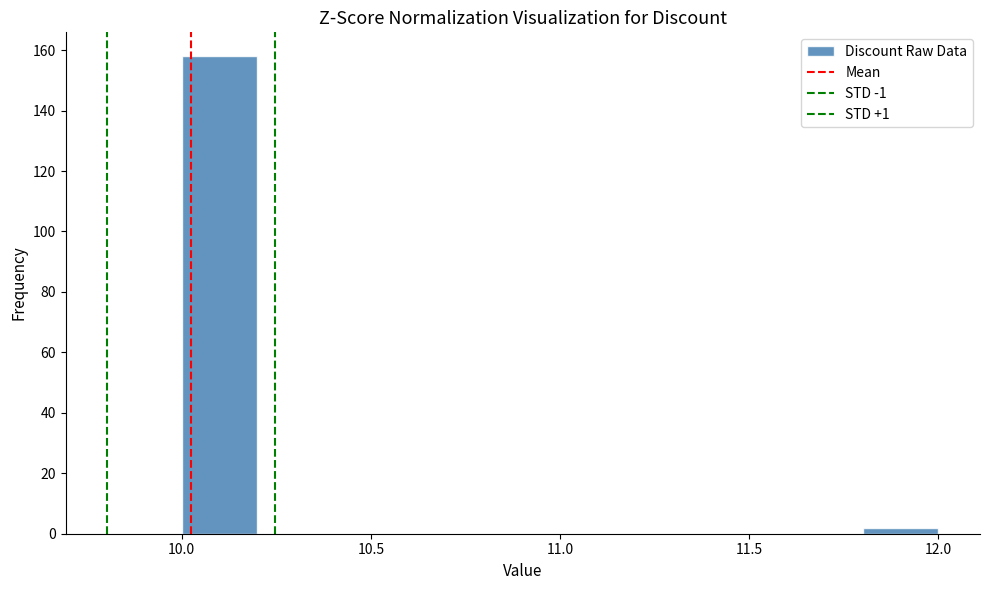

Reading left to right, list every bar in this chart as the range it spans on the x-axis followed by its height. The values are not printed on the chart, so give them approximately, as read against the axis.

10.0 to 10.2: 158
10.2 to 10.4: 0
10.4 to 10.6: 0
10.6 to 10.8: 0
10.8 to 11.0: 0
11.0 to 11.2: 0
11.2 to 11.4: 0
11.4 to 11.6: 0
11.6 to 11.8: 0
11.8 to 12.0: 2